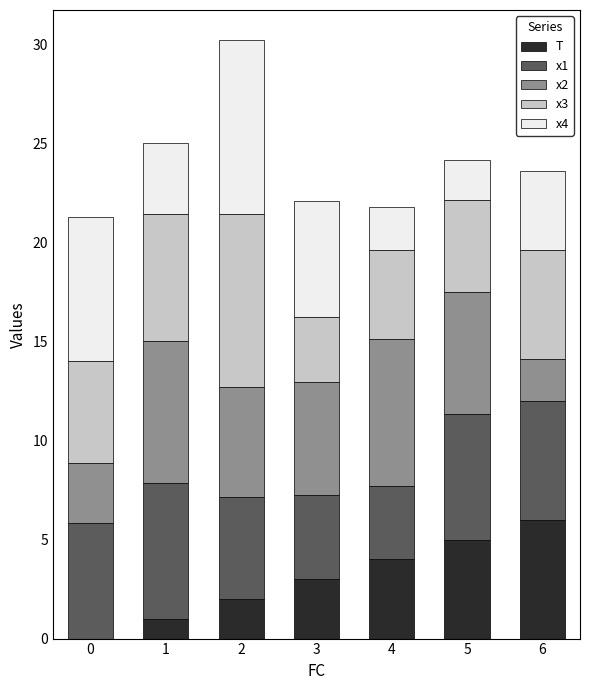

What is the total value across all series at 2?

30.2